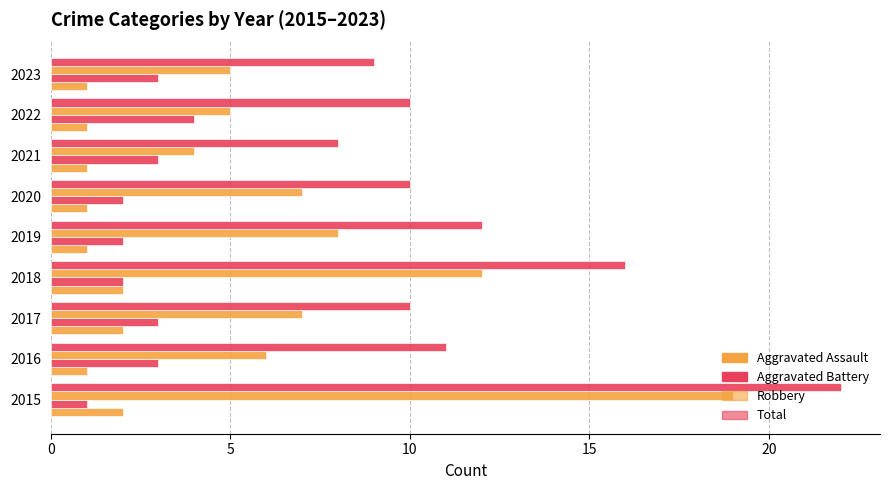

What is the label of the 8th bar from the right?

5